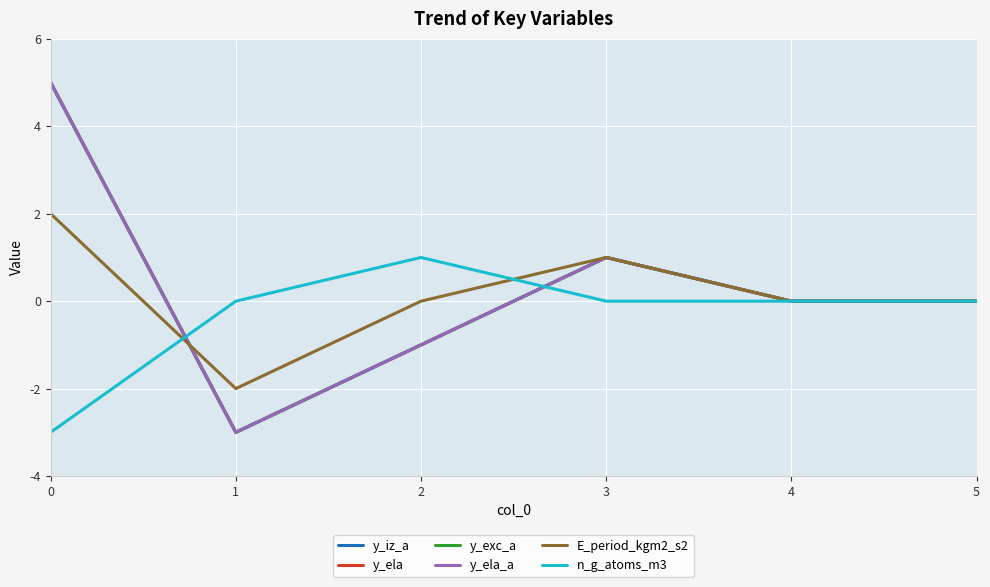

How many lines are shown in the chart?

6